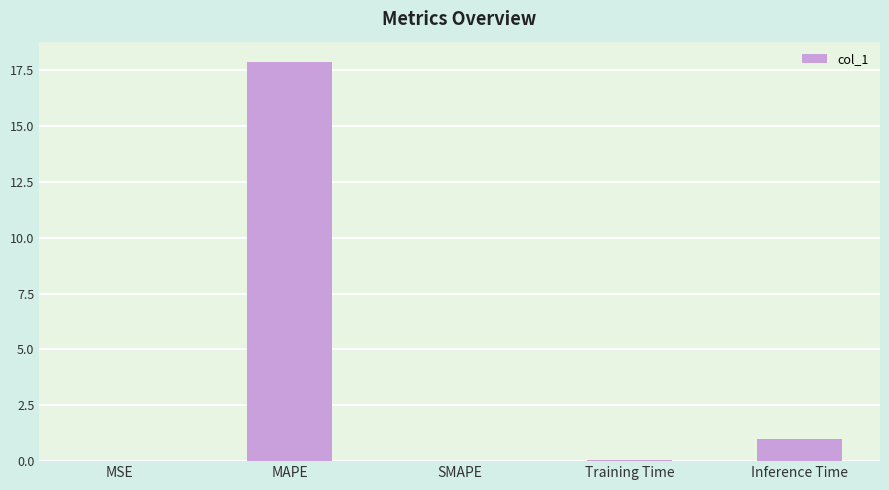

How many data points does each series have?

5